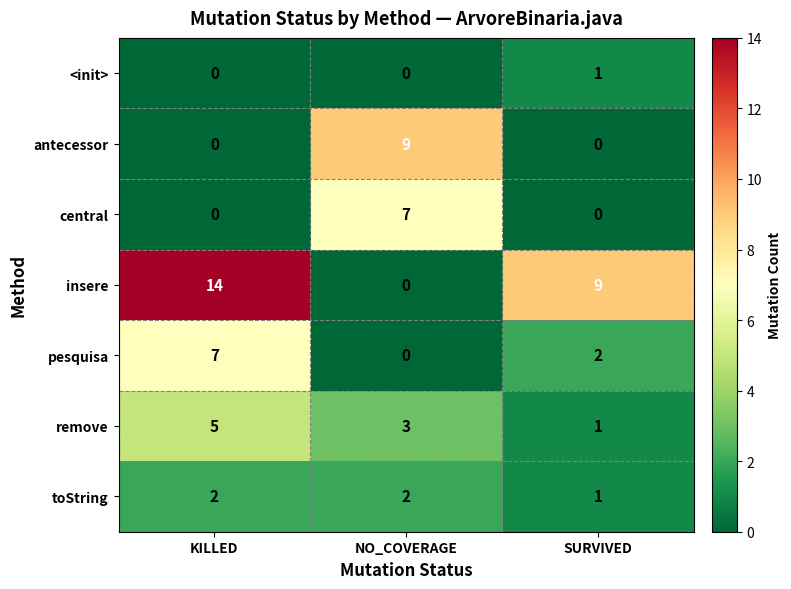

Reading left to right, transcribe all the data shown in this chart.

<init>: KILLED=0	NO_COVERAGE=0	SURVIVED=1
antecessor: KILLED=0	NO_COVERAGE=9	SURVIVED=0
central: KILLED=0	NO_COVERAGE=7	SURVIVED=0
insere: KILLED=14	NO_COVERAGE=0	SURVIVED=9
pesquisa: KILLED=7	NO_COVERAGE=0	SURVIVED=2
remove: KILLED=5	NO_COVERAGE=3	SURVIVED=1
toString: KILLED=2	NO_COVERAGE=2	SURVIVED=1